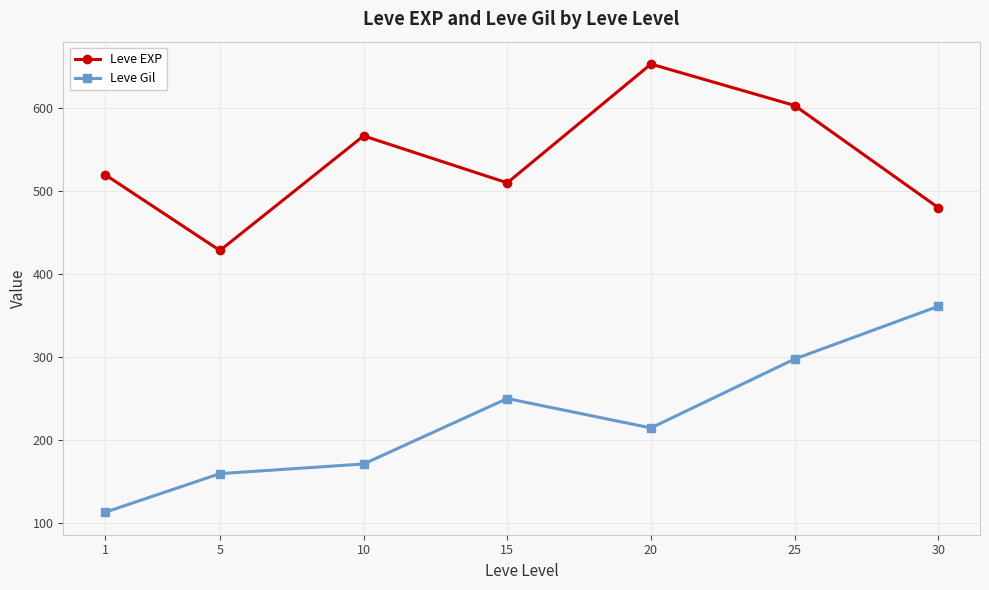

What is the difference between the second highest and minimum values in the Leve EXP series?

175.0